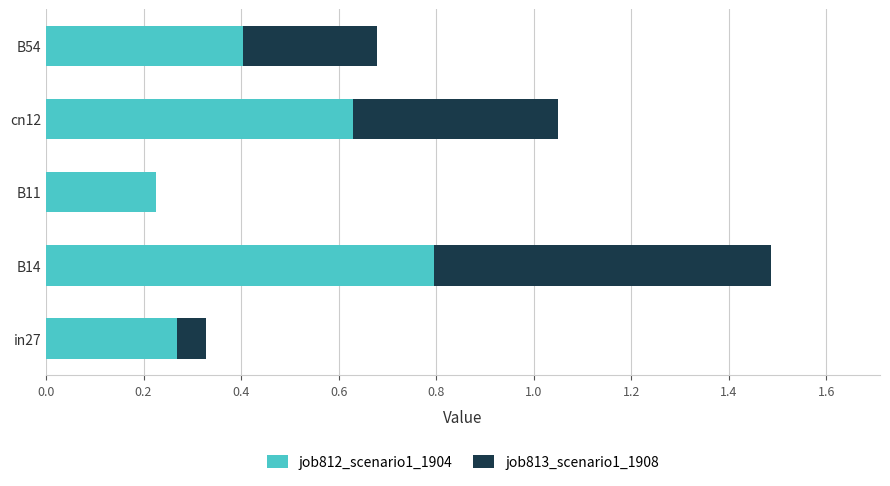

What is the maximum value for job812_scenario1_1904?

0.8